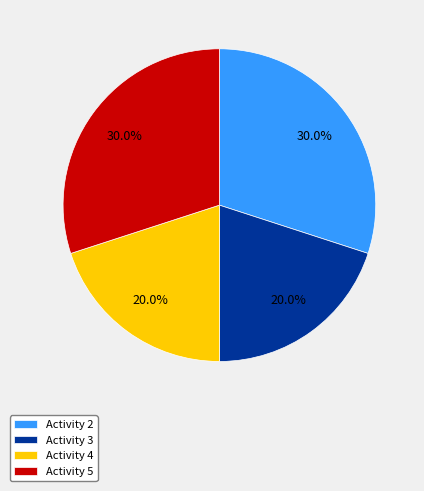

How many slices are in this pie chart?

4